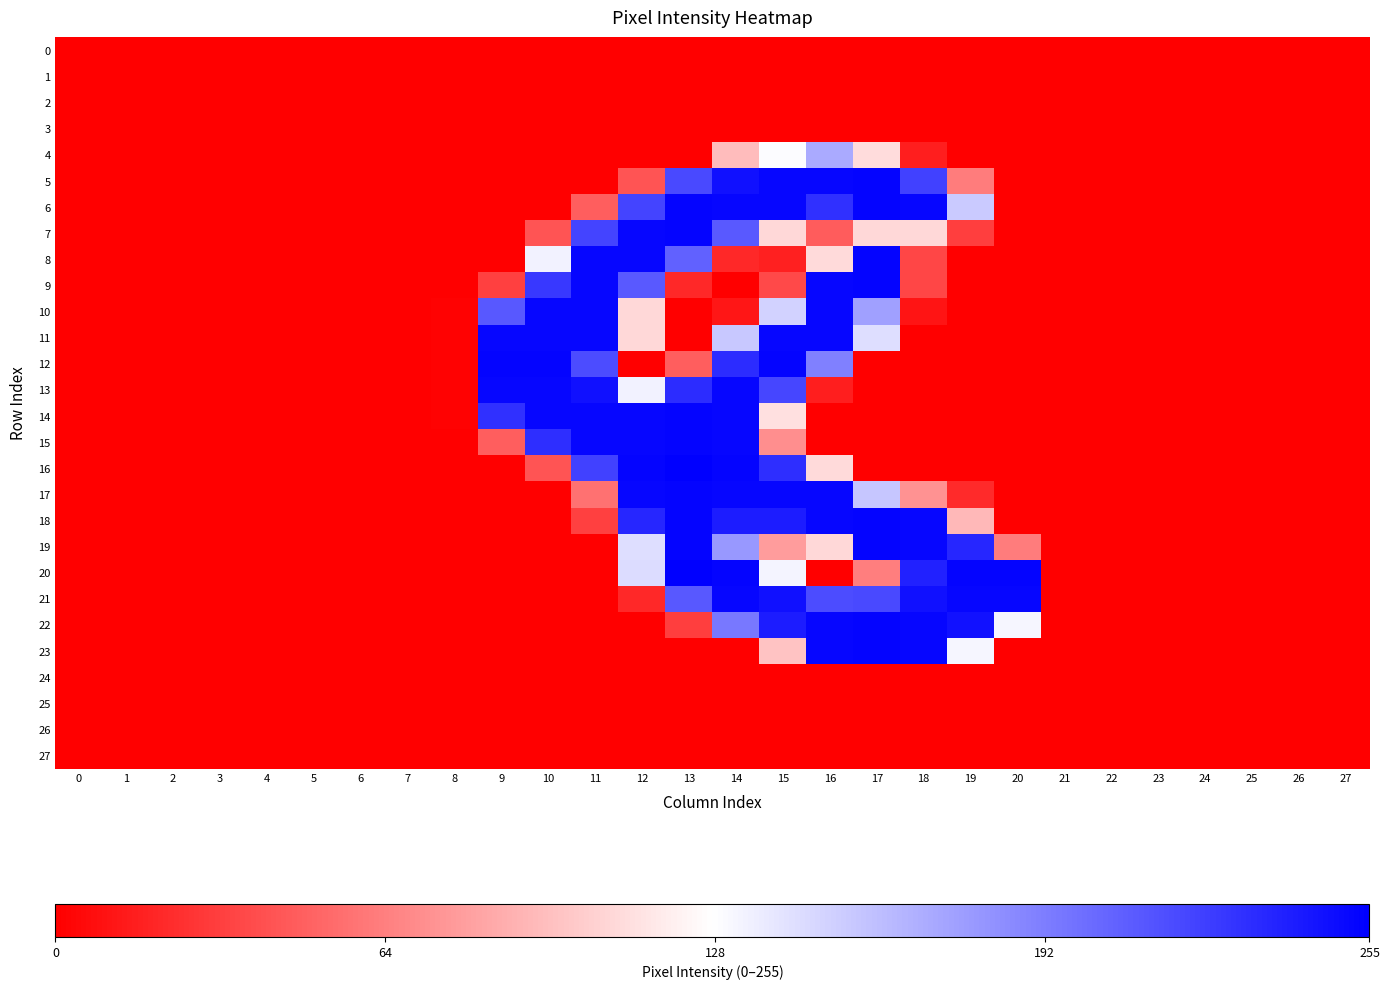

Which series has the widest spread of values?

16